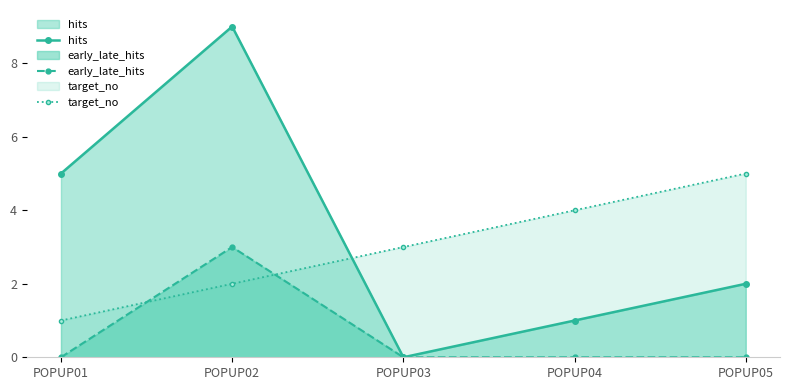

The early_late_hits series shows 0 at POPUP01. True or false?

True